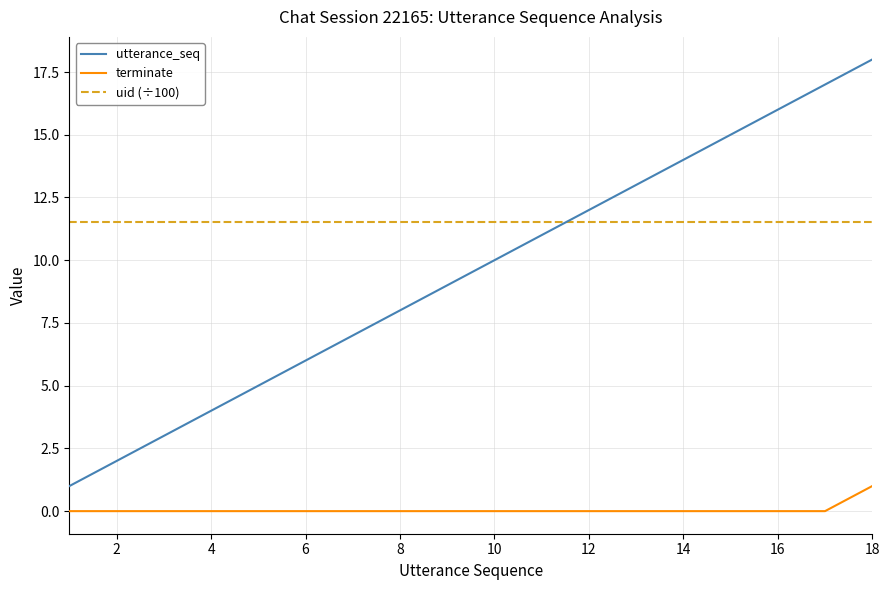

Which series has the largest range (max minus min)?

utterance_seq